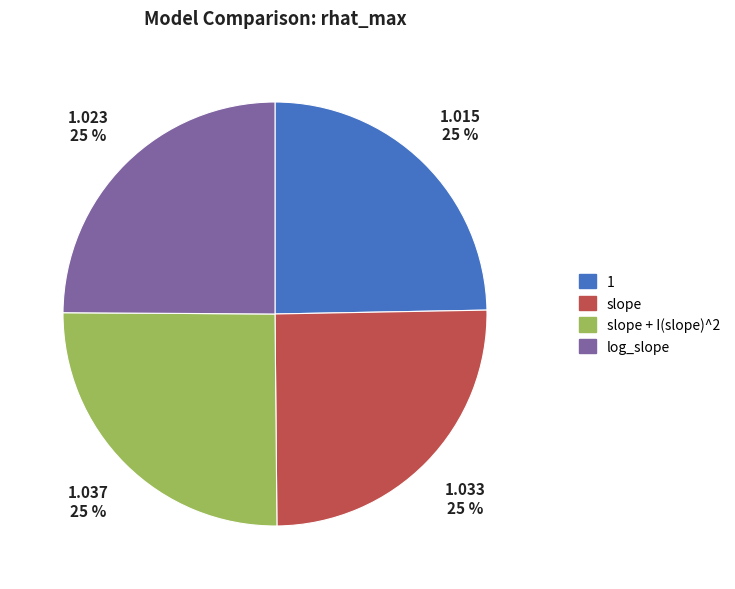

Is there any slice that represents more than half of the pie?

No